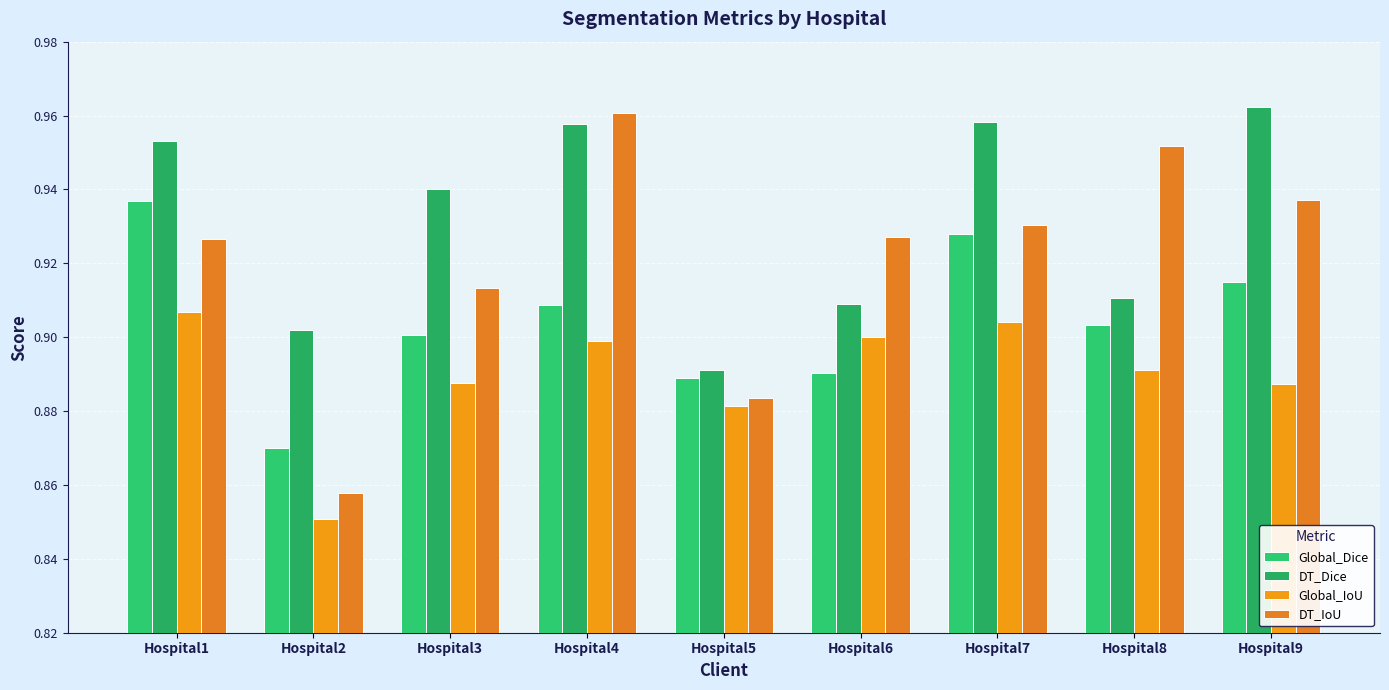

What is the total value across all series at Hospital1?

3.7